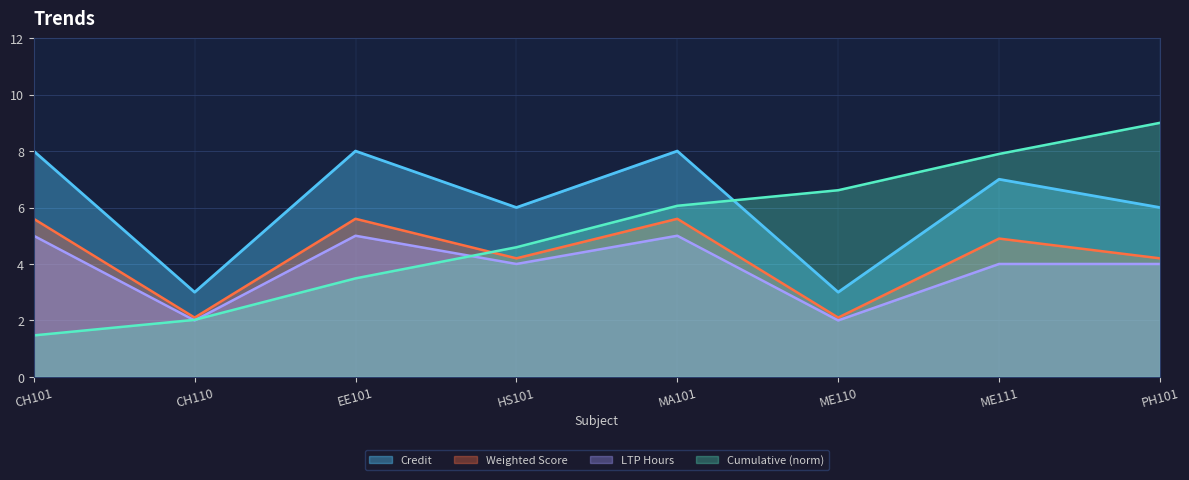

At which category does the chart reach its minimum across all series?

CH101